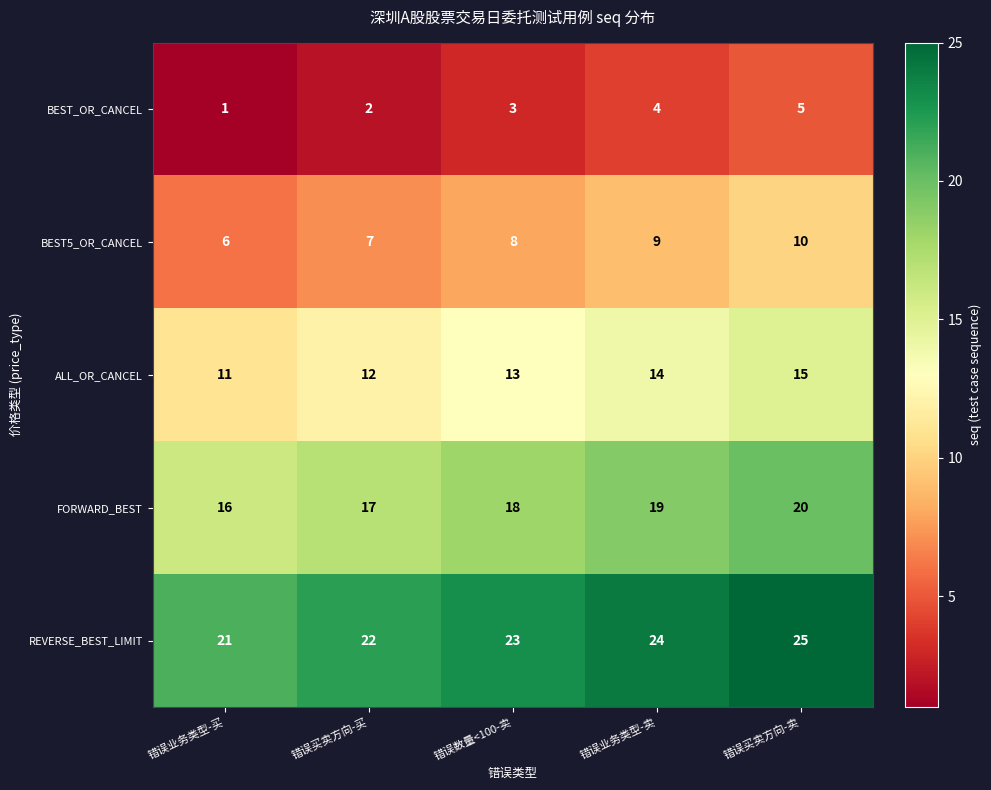

What is the spread (max minus min) of values at 错误买卖方向-卖?

20